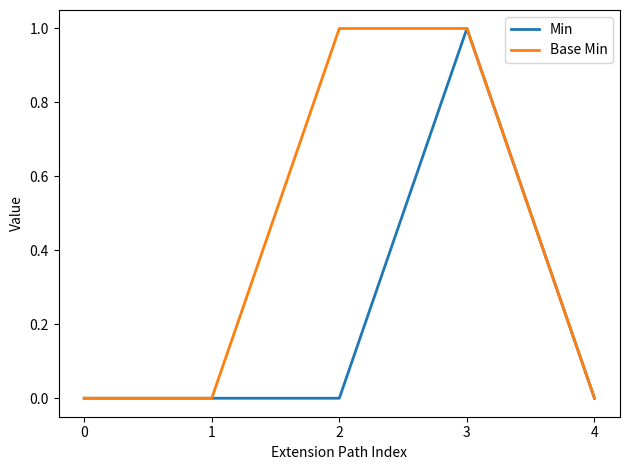

Is the value of Min at 1 greater than the value of Base Min at 3?

No